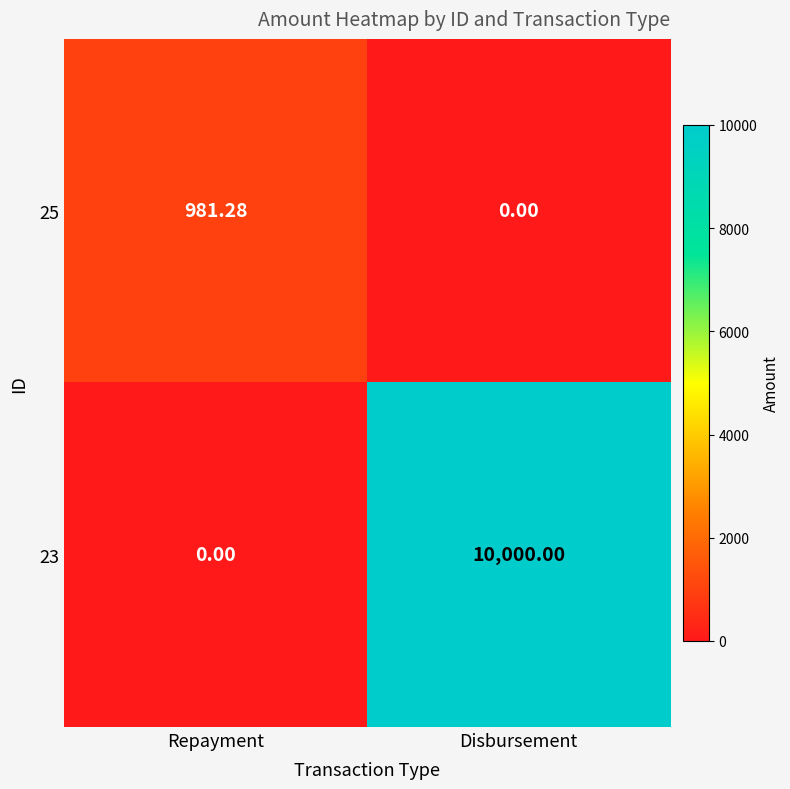

Which series has the widest spread of values?

23